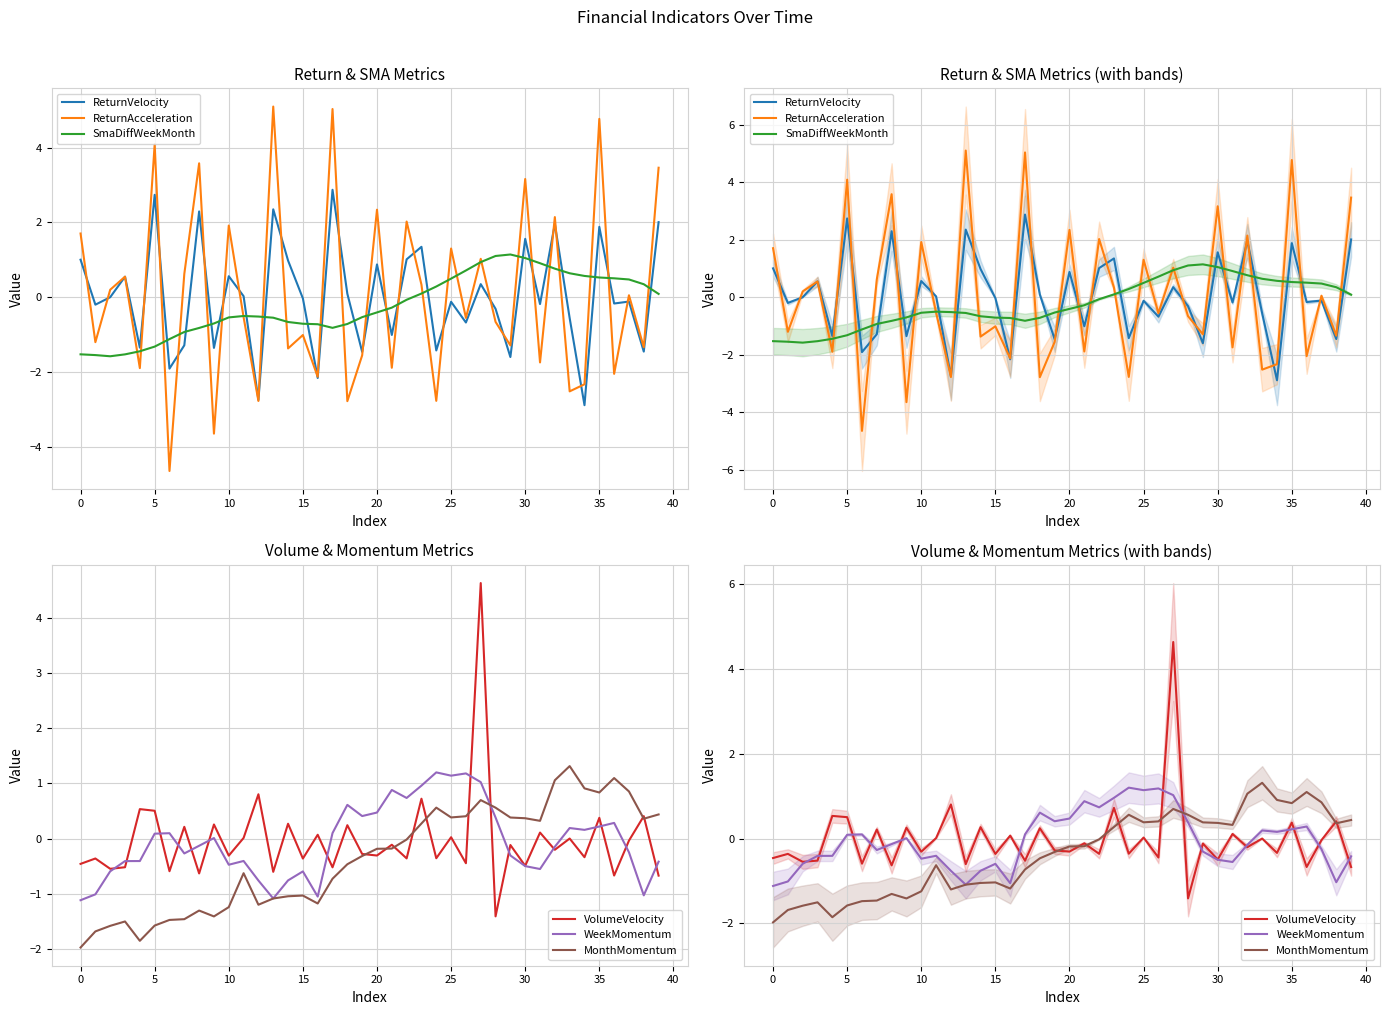

How many values in the WeekMomentum series exceed 0?

19